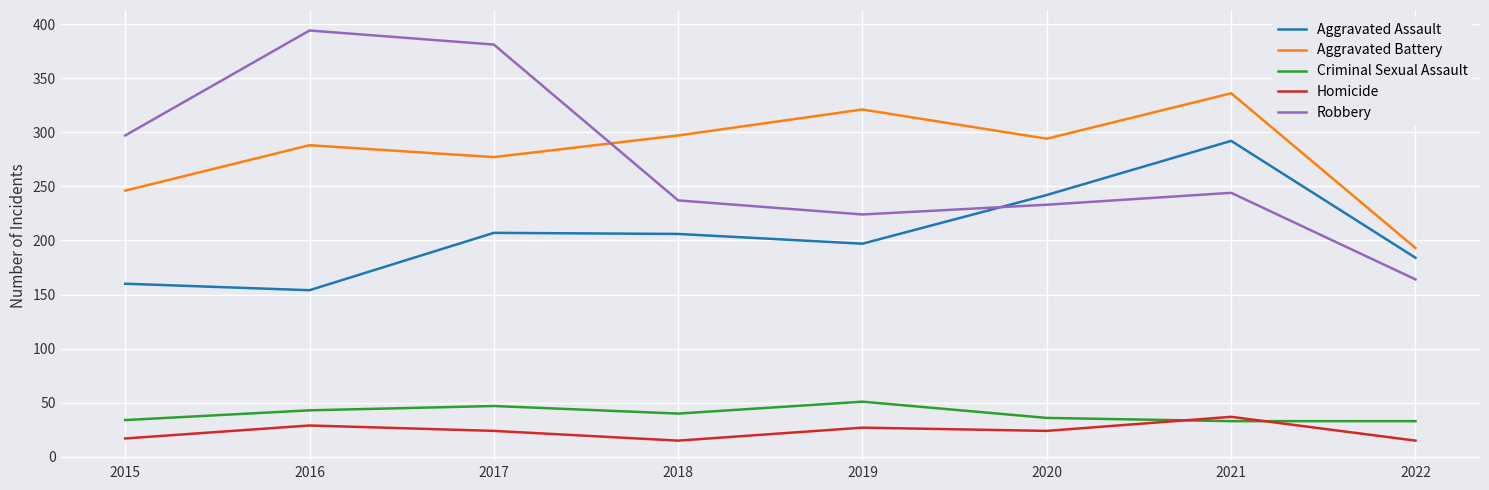

Does the chart have visible grid lines?

Yes